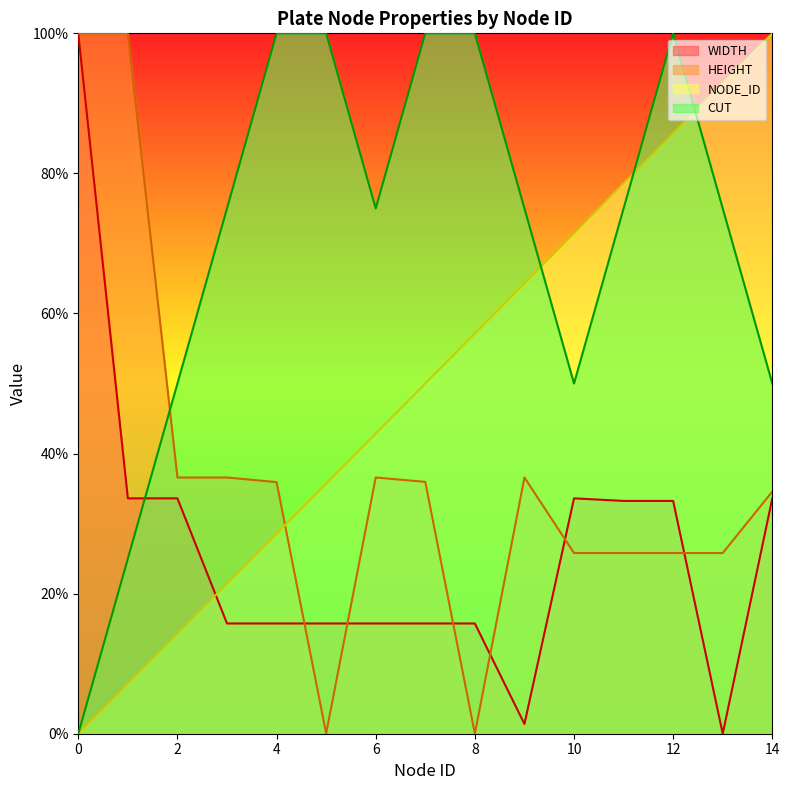

Which series has the widest spread of values?

NODE_ID